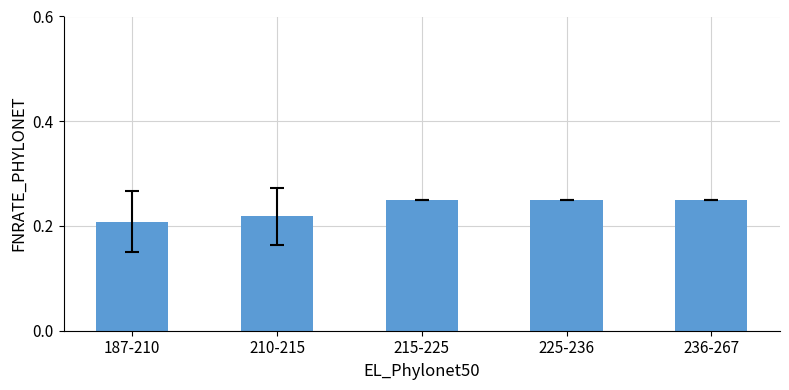

What is the label of the 5th bar from the right?

187-210